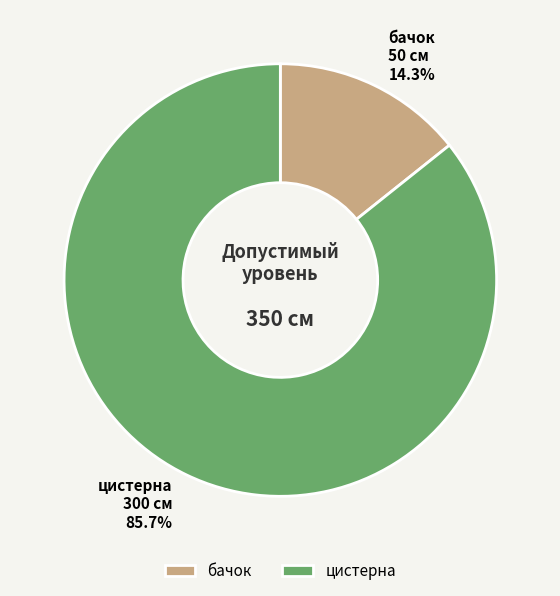

The цистерна slice represents 86% of the pie. True or false?

True